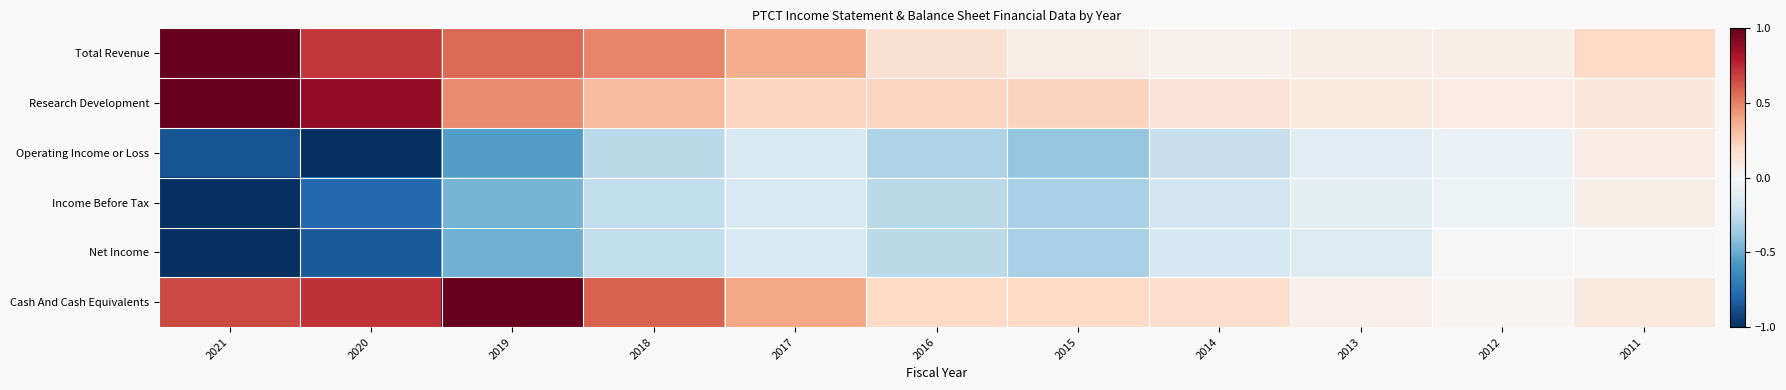

At which category does the chart reach its peak across all series?

2021